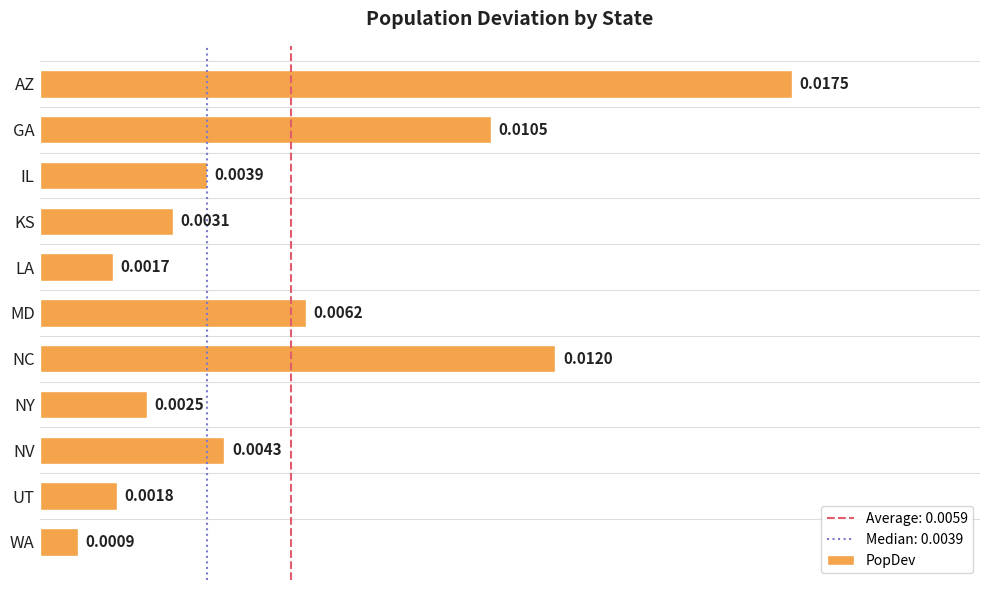

How many distinct data groups are displayed?

1